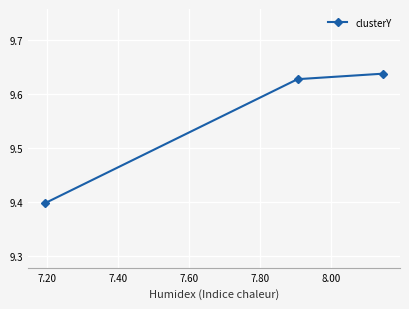

How many values are between 9 and 10?

3